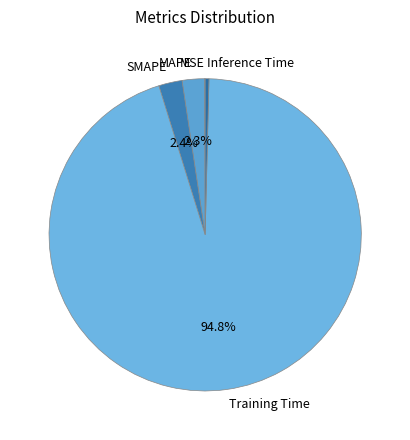

Which has a higher value, Training Time or MAPE?

Training Time